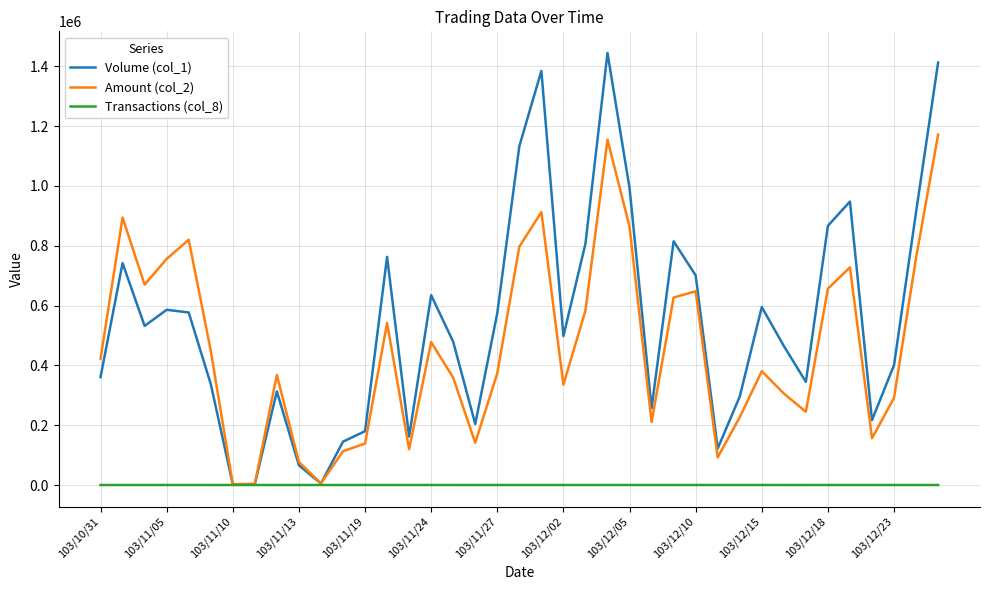

Which series has the largest total across all categories?

Volume (col_1)